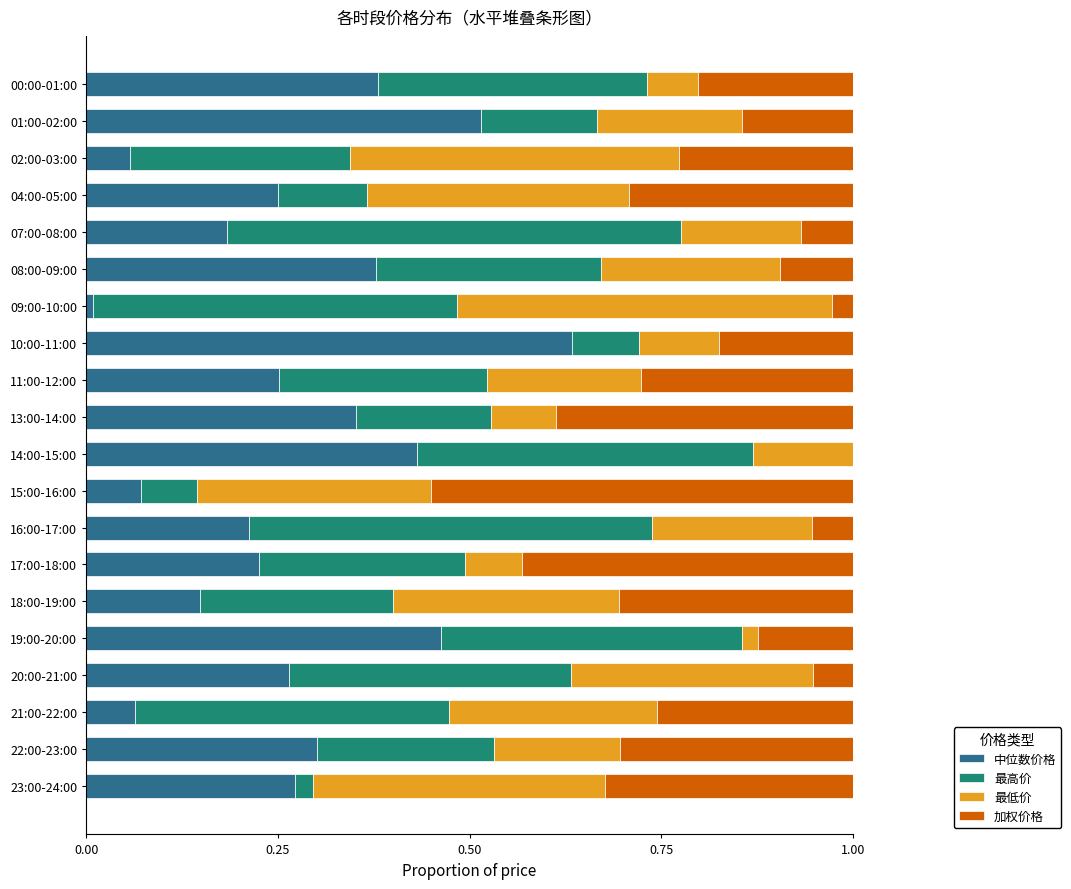

What is the total value across all series at 17:00-18:00?

1.0